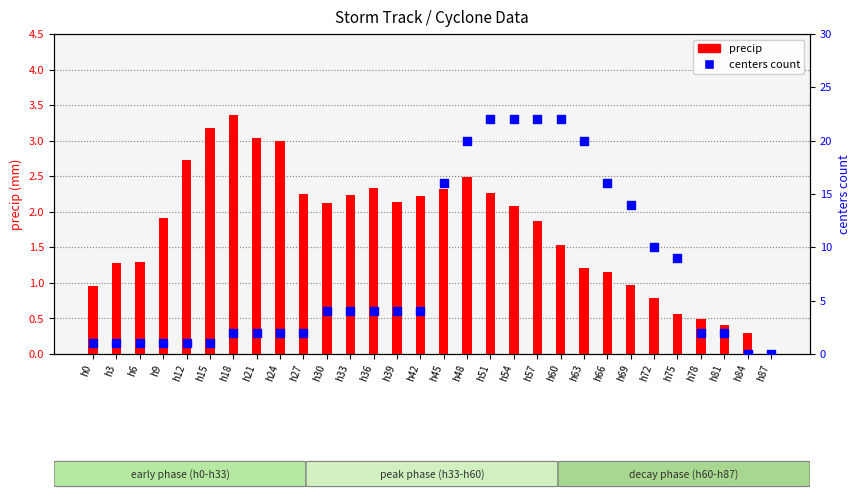

What are all the series names shown in the legend?

precip, centers count